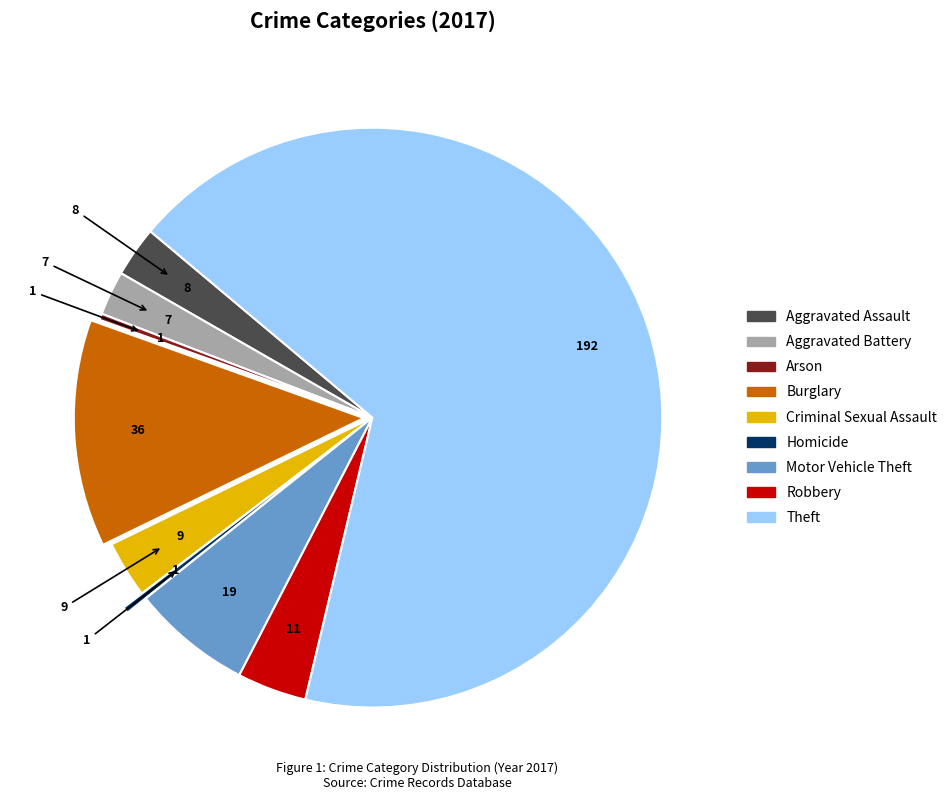

Combined, do Robbery and Arson account for over 50%?

No